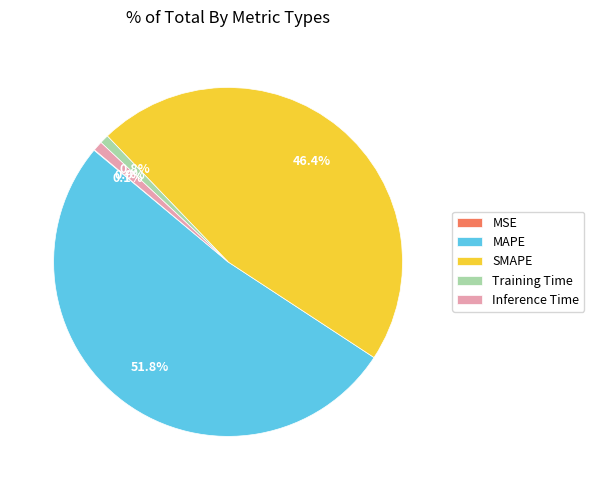

Which category has the biggest portion of the pie?

MAPE